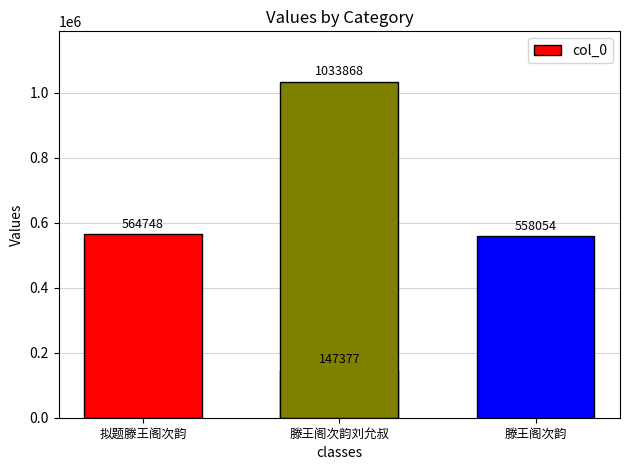

Does the chart contain stacked bars?

No